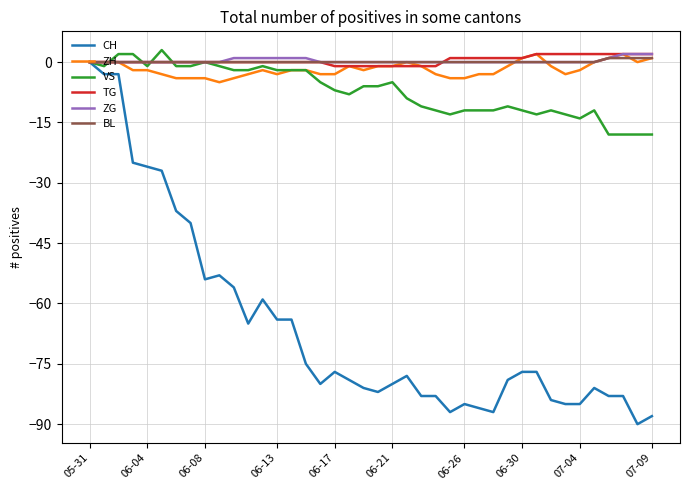

What is the greatest value displayed?

3